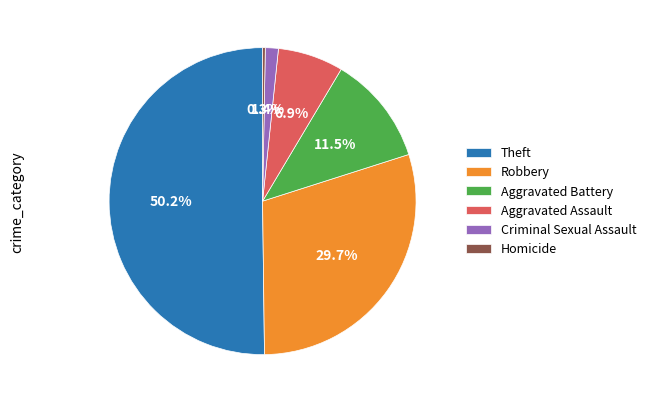

How many slices are in this pie chart?

6